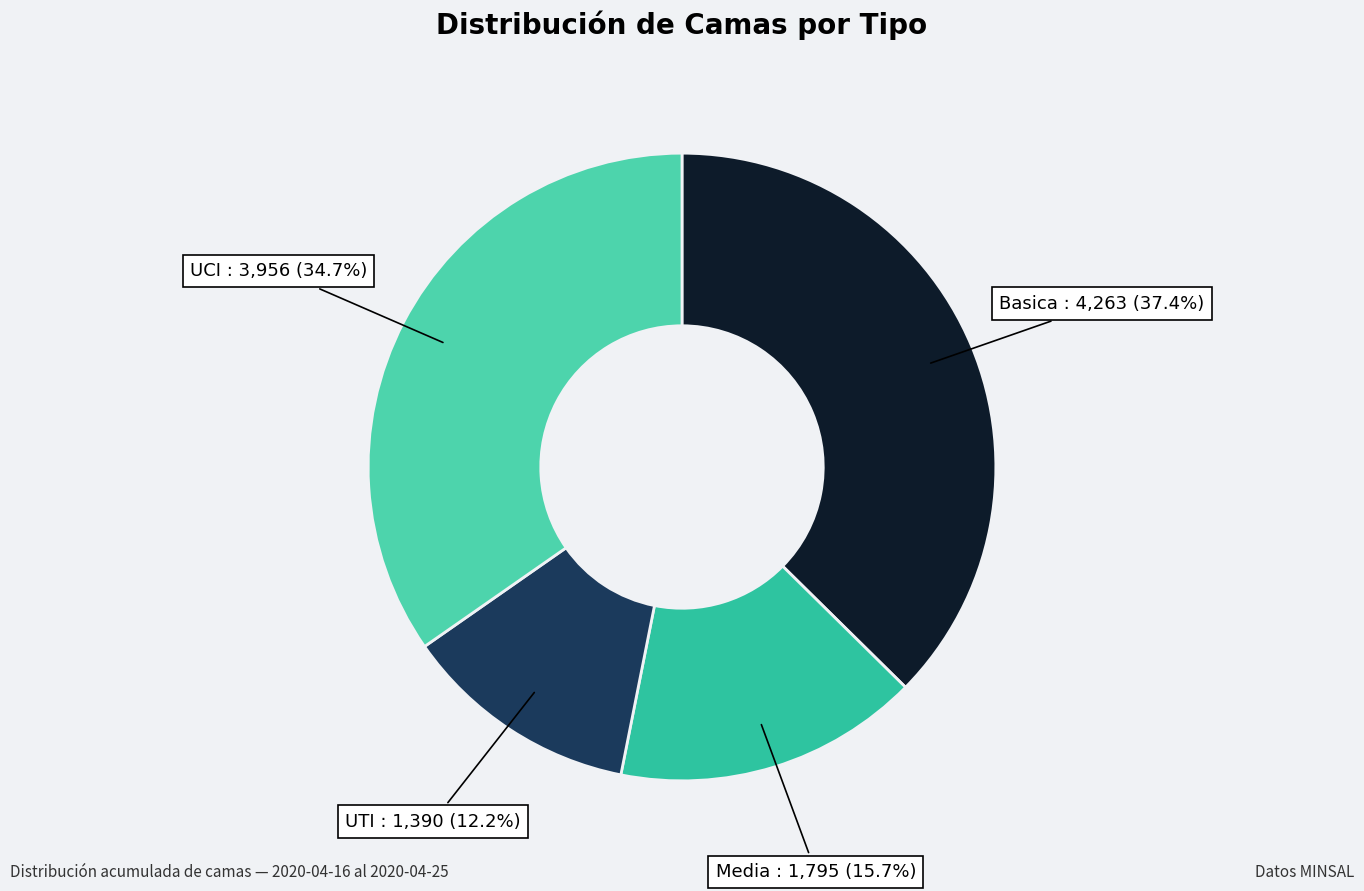

How many slices are in this pie chart?

4